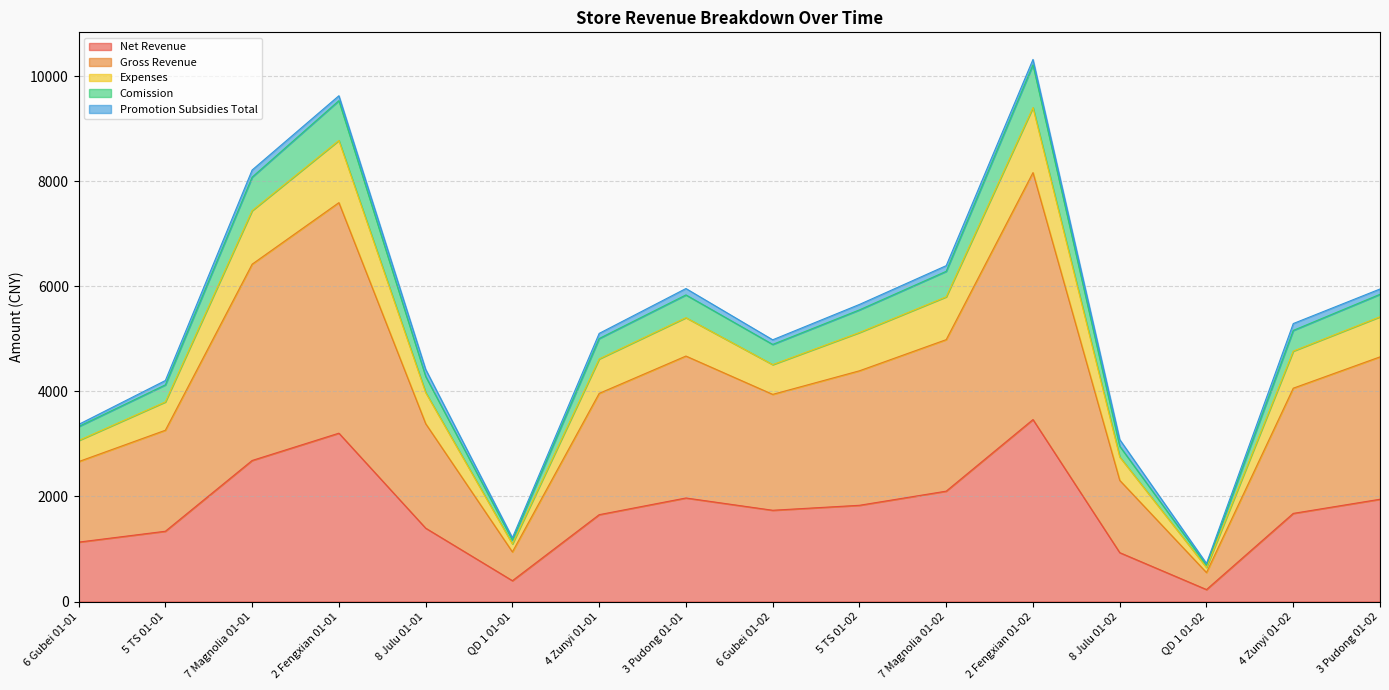

Between 6 Gubei 01-02 and 2 Fengxian 01-02, which is larger?

2 Fengxian 01-02